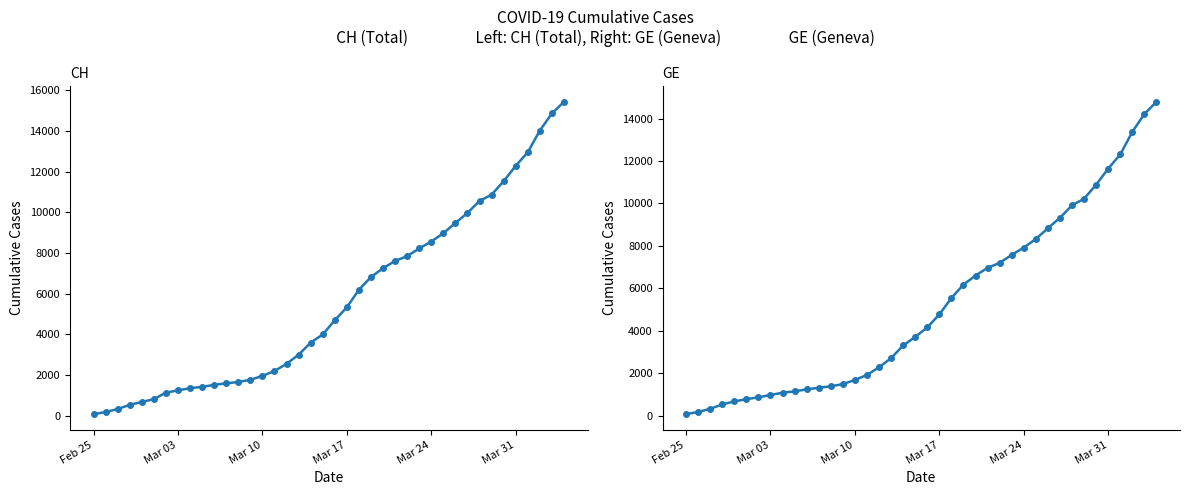

Reading left to right, what are all the values shown in this chart?

CH: 72	177	325	532	673	810	1133	1243	1352	1416	1514	1589	1656	1762	1955	2195	2548	2998	3590	3993	4691	5330	6190	6818	7249	7610	7844	8223	8564	8970	9477	9969	10558	10867	11529	12287	12955	14021	14862	15433
GE: 72	177	325	532	673	780	868	977	1084	1148	1243	1318	1385	1491	1684	1924	2277	2717	3309	3712	4164	4773	5548	6176	6607	6968	7202	7581	7922	8328	8835	9327	9916	10225	10887	11645	12313	13379	14220	14791